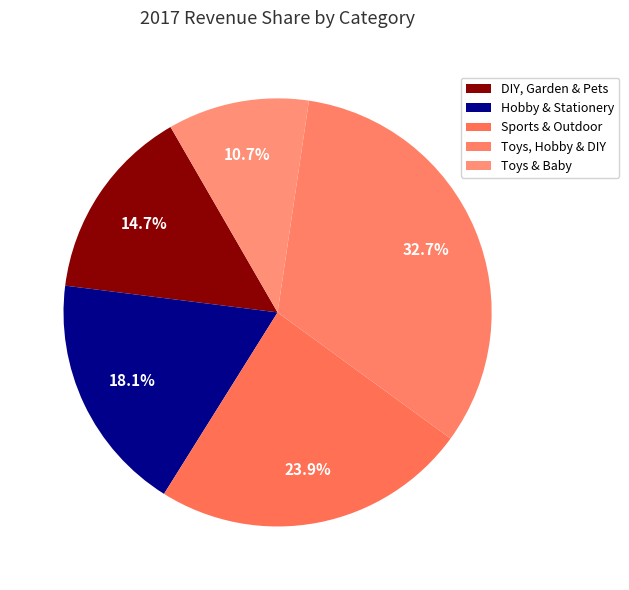

Is there a majority slice in this chart?

No